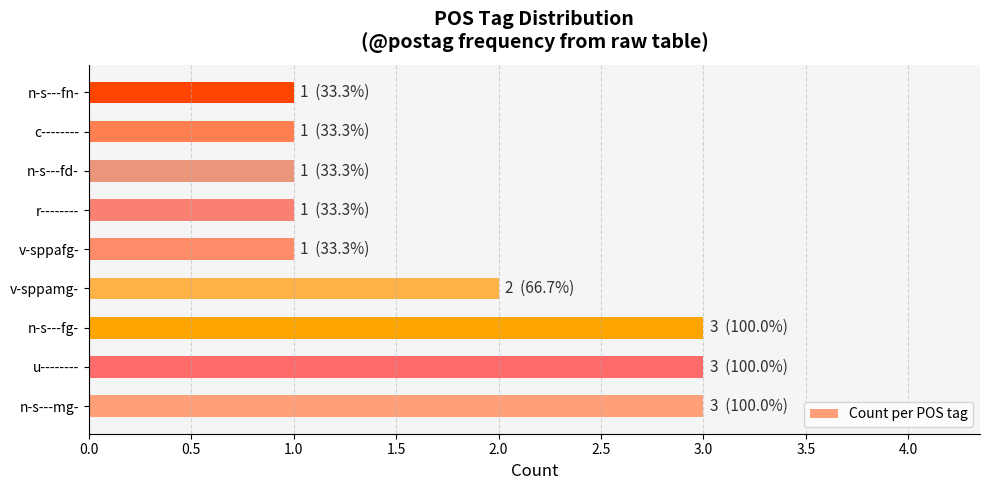

The value at n-s---fg- is 3. True or false?

True